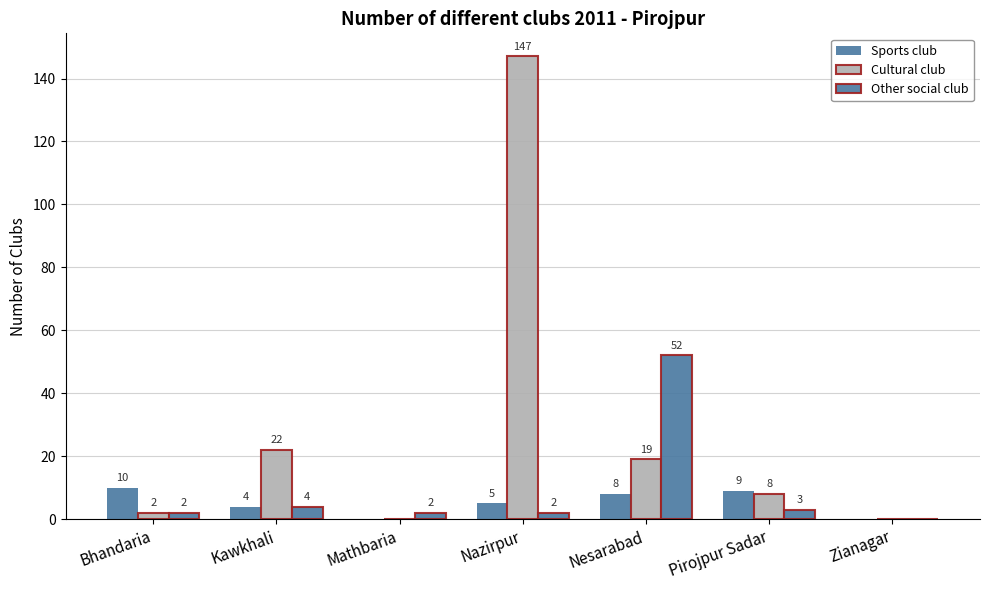

Rank the series by their maximum value, from lowest to highest.

Sports club, Other social club, Cultural club